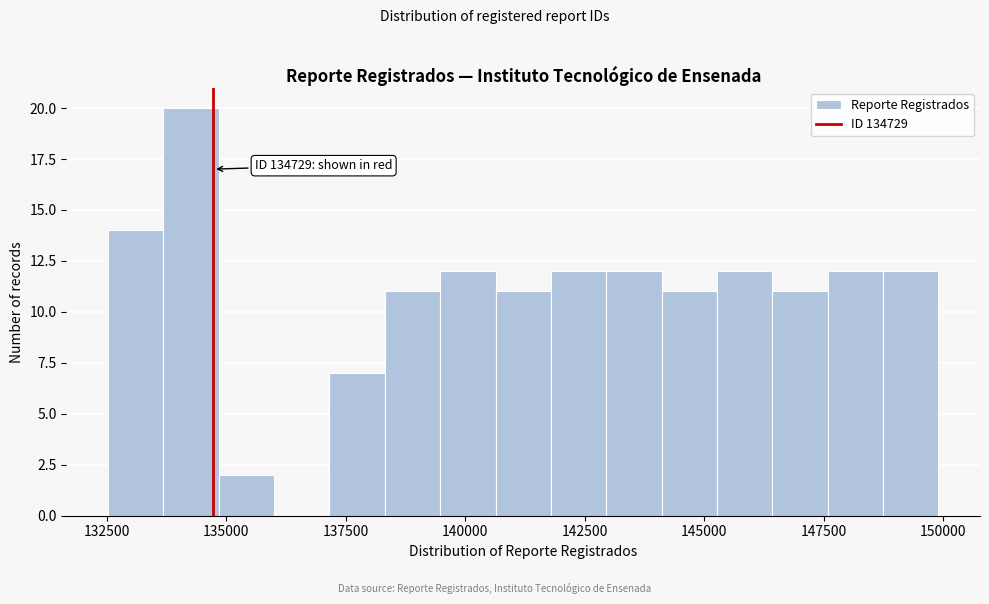

Read against the x-axis, roughly where is the centre of the tallest bar?

134500